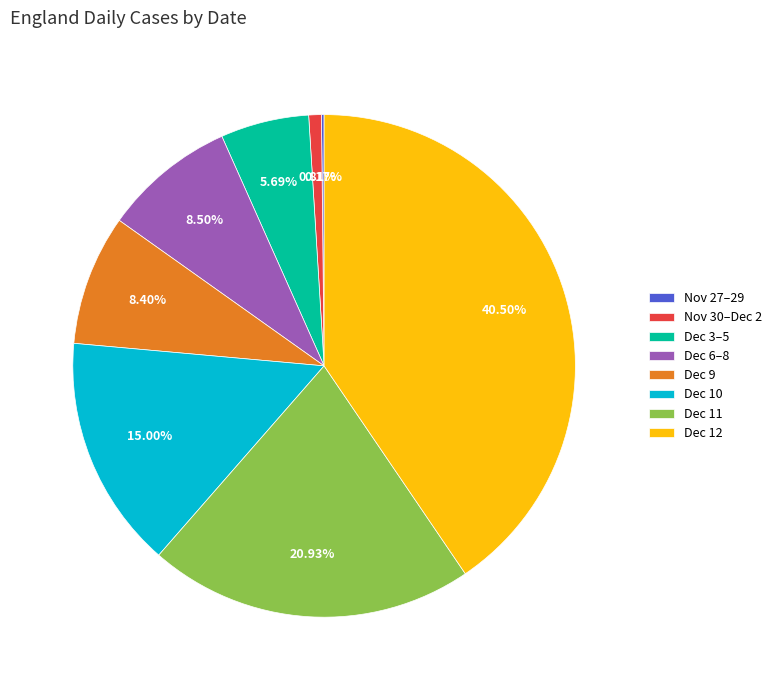

Which category has the biggest portion of the pie?

Dec 12